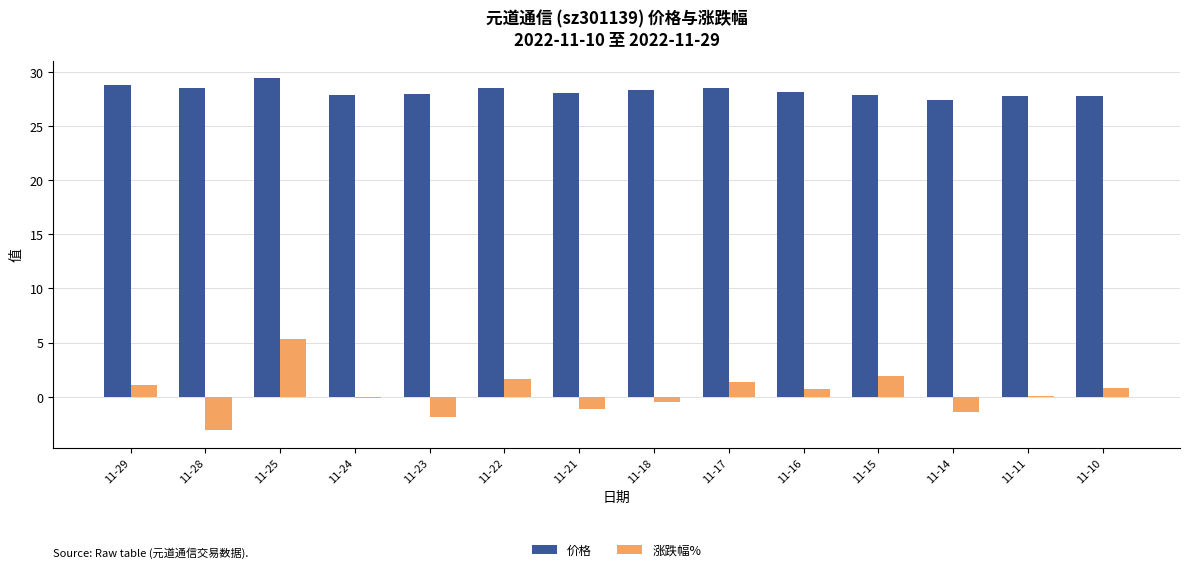

Is it true that 价格 equals 28.1 at 11-16?

True